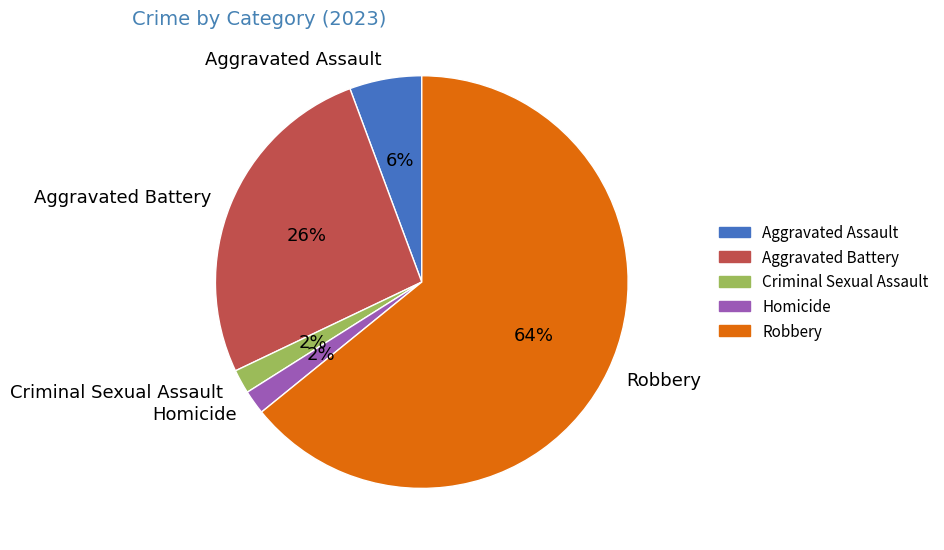

Does Robbery represent more than half of the total?

Yes